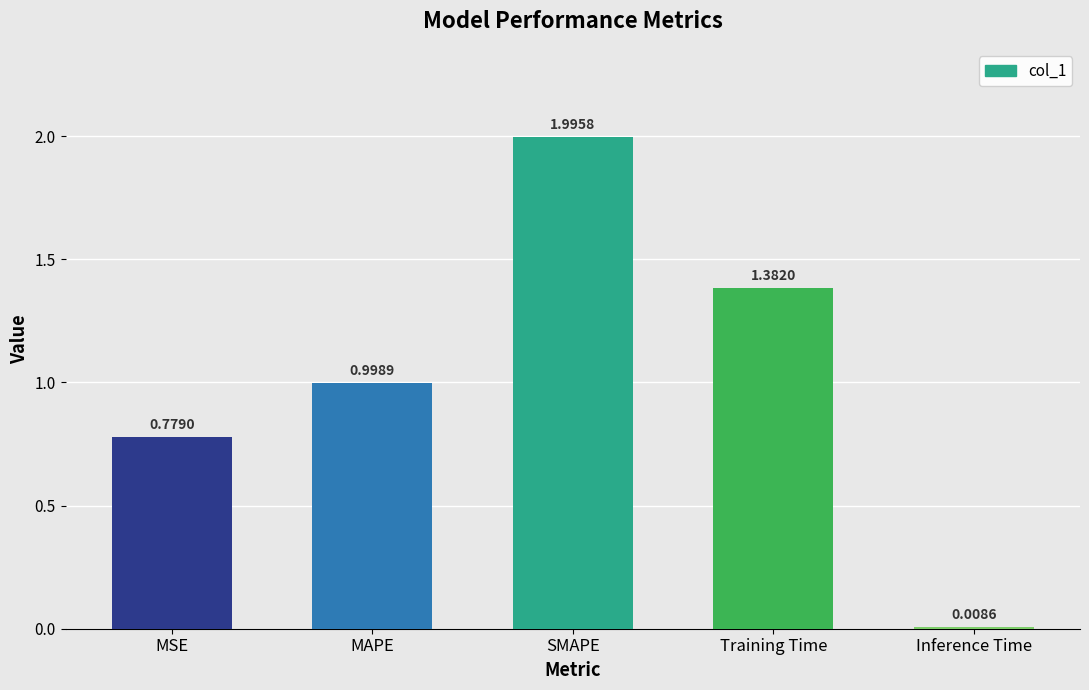

Which has a higher value, Training Time or SMAPE?

SMAPE